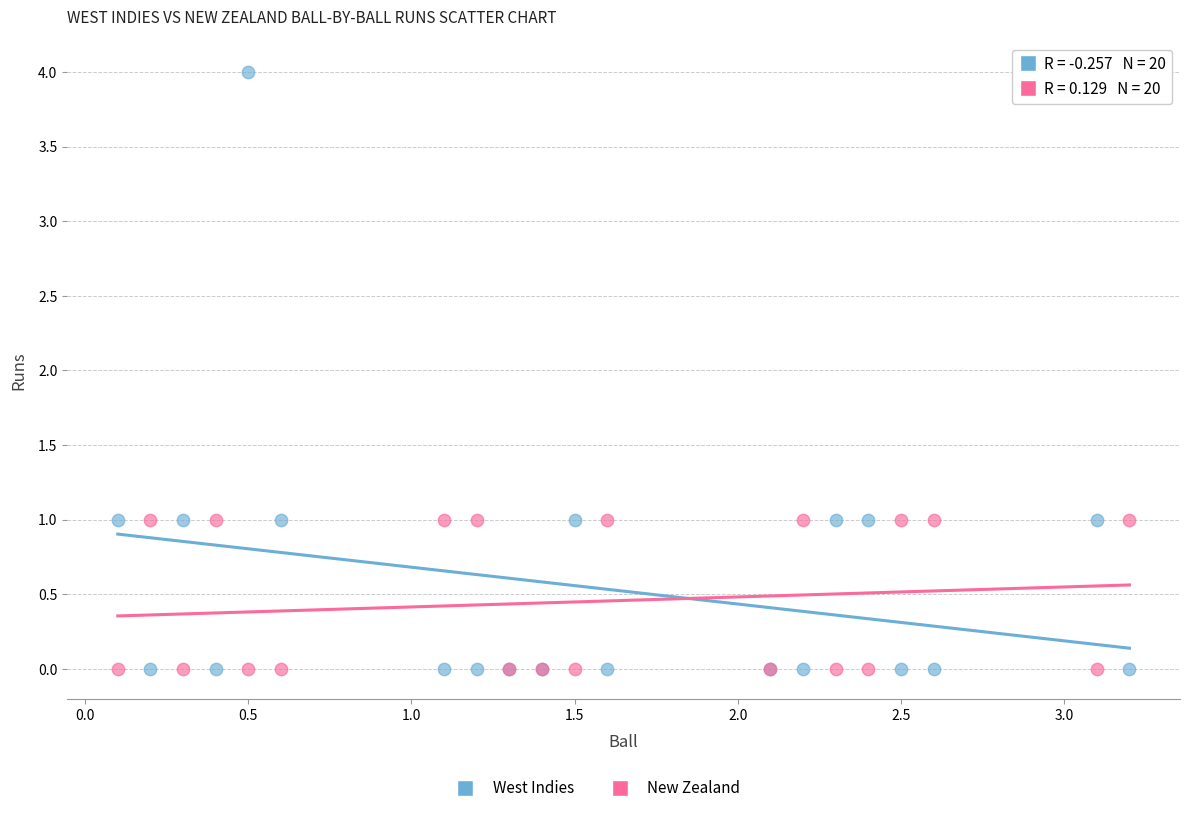

Which series reaches the maximum Y coordinate?

West Indies